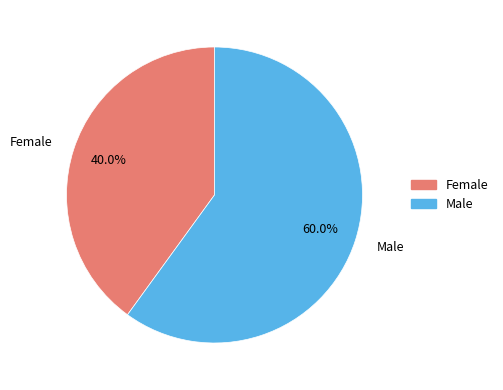

What is the ratio of the value at Male to the value at Female?

1.5